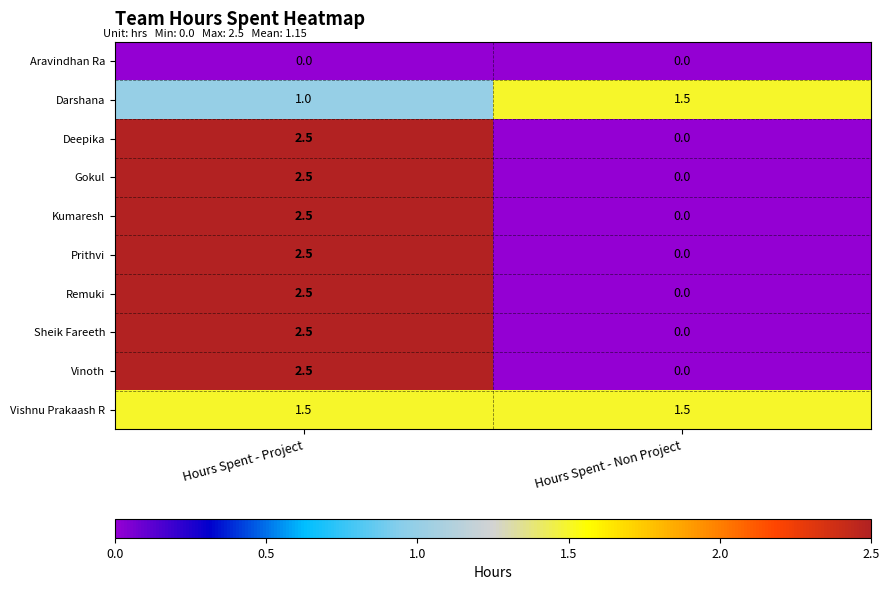

What is the difference between the maximum and minimum values in the Sheik Fareeth series?

2.5